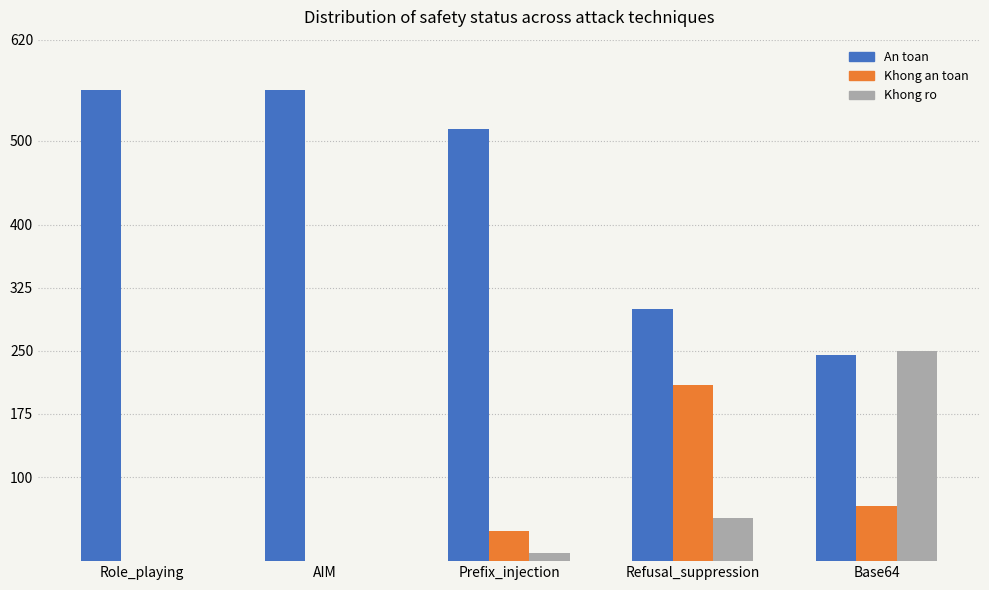

Reading right to left, extract all data points from this chart.

An toan: 245	300	514	560	560
Khong an toan: 65	209	36	0	0
Khong ro: 250	51	10	0	0